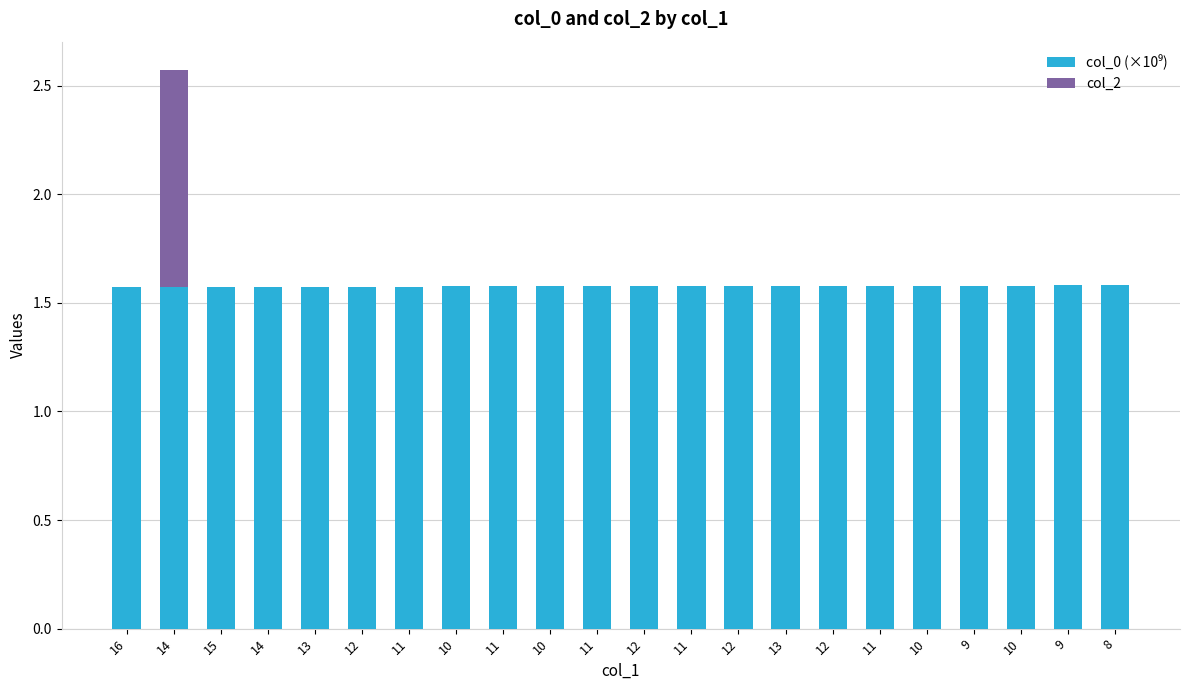

Which has a higher value, 9 or 15?

9